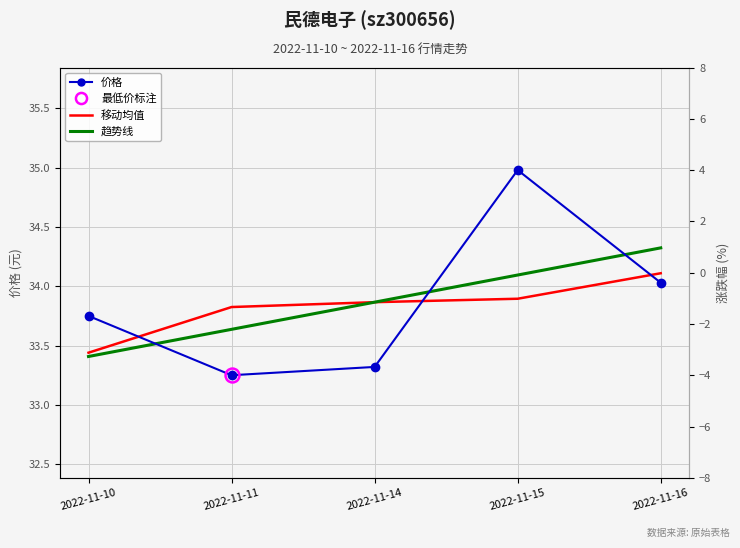

How many intersections are there between 移动均值 and 趋势线?

1